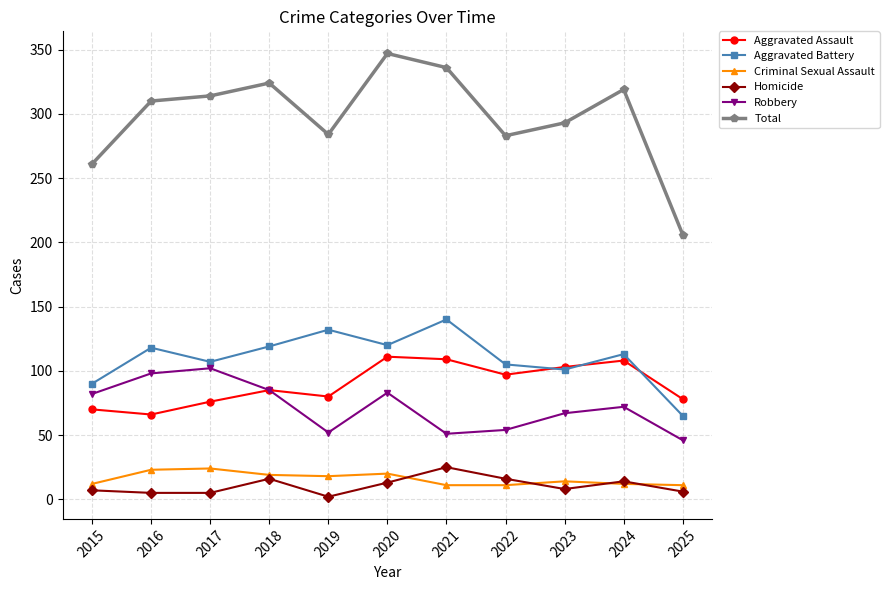

Read the Total value at 2025.

206